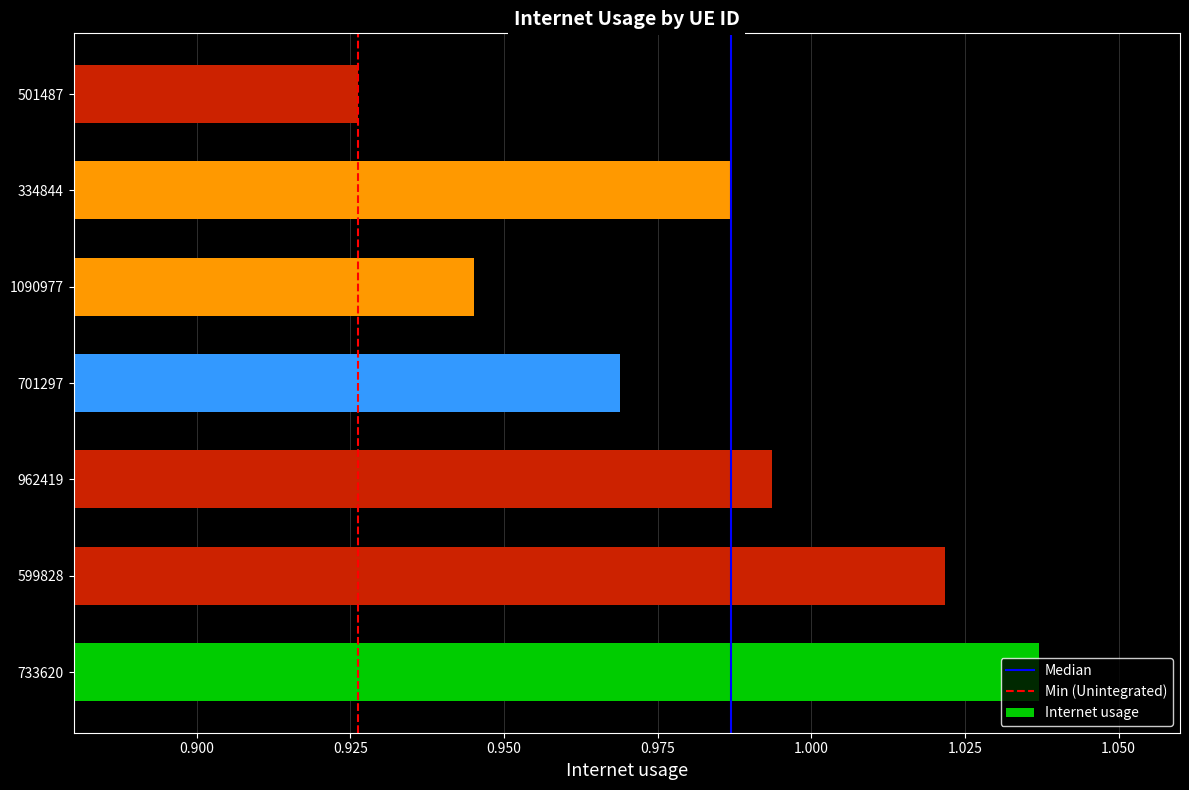

Rank the categories by value from highest to lowest.

733620, 599828, 962419, 334844, 701297, 1090977, 501487